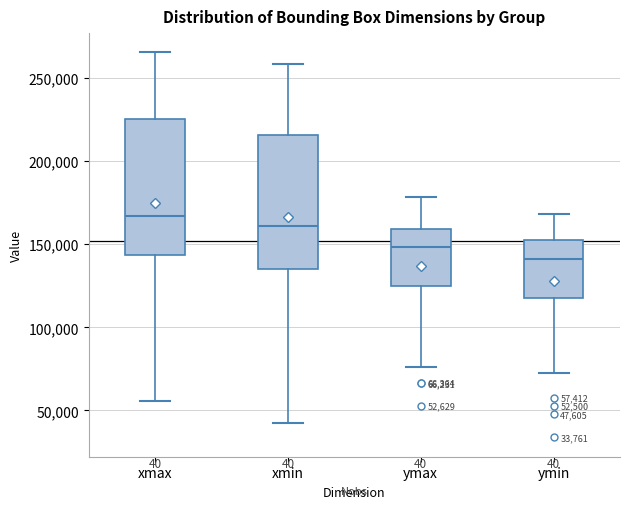

Which box has the highest median line?

xmax